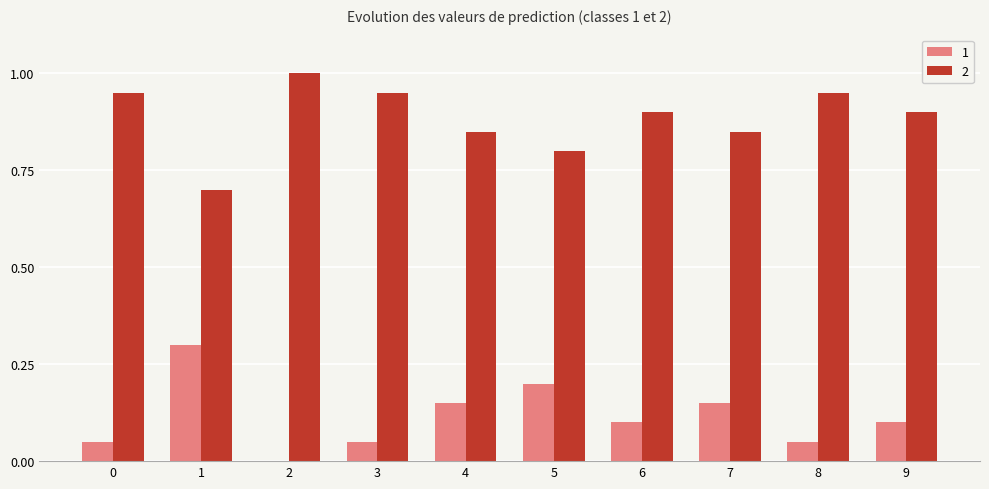

The 1 series shows 0.1 at 6. True or false?

True